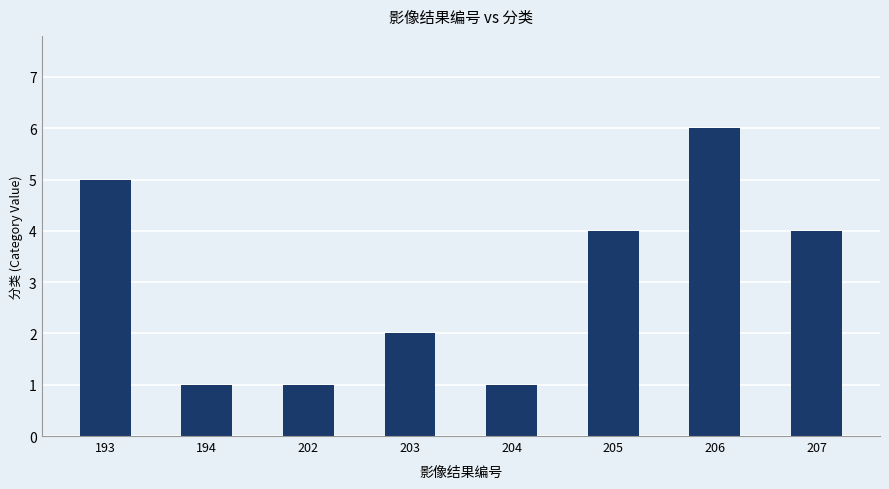

Are the bars horizontal?

No